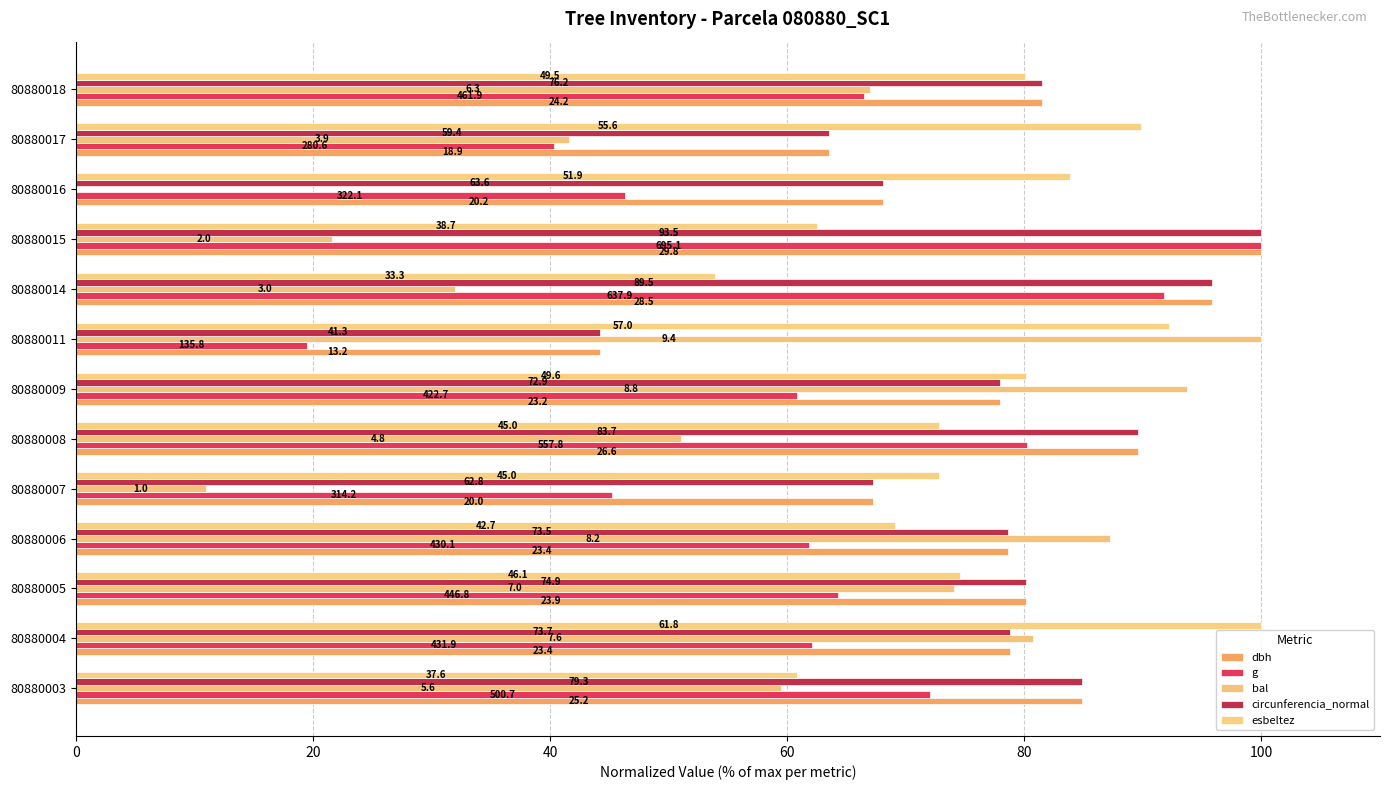

What is the average value of the g series?

62.4